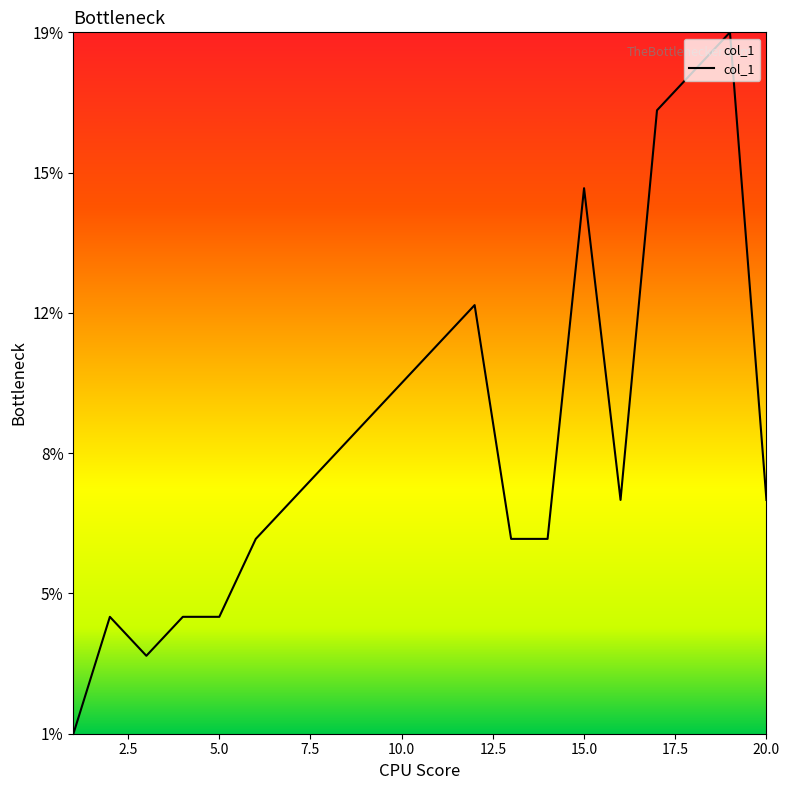

Rank the categories by value from lowest to highest.

1, 1, 3, 3, 2, 2, 4, 4, 5, 5, 6, 6, 13, 13, 14, 14, 7, 7, 16, 16, 20, 20, 8, 8, 9, 9, 10, 10, 11, 11, 12, 12, 15, 15, 17, 17, 18, 18, 19, 19